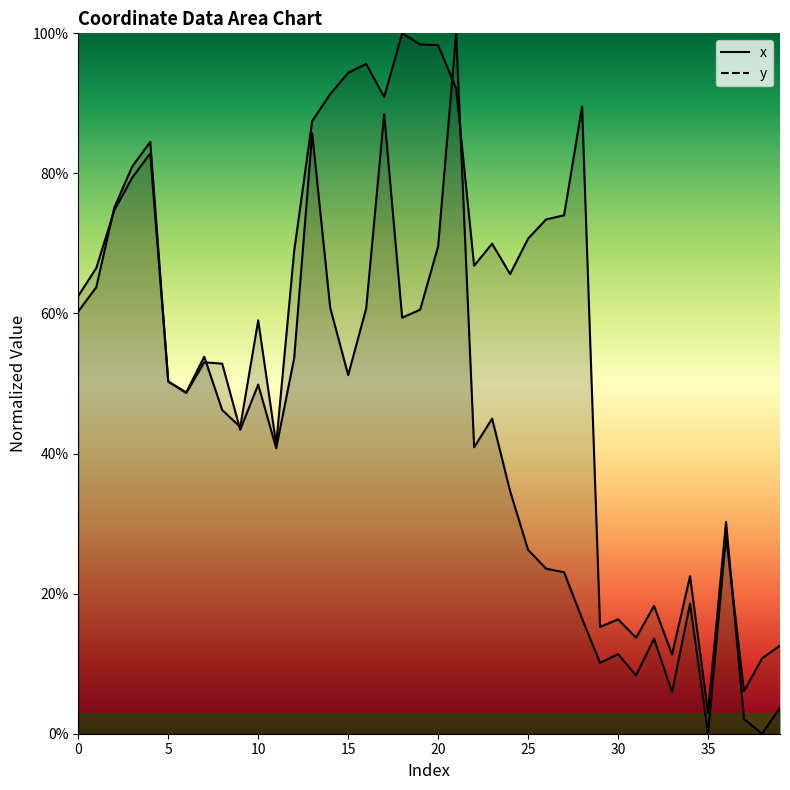

Which has a higher value, 30 or 14?

14